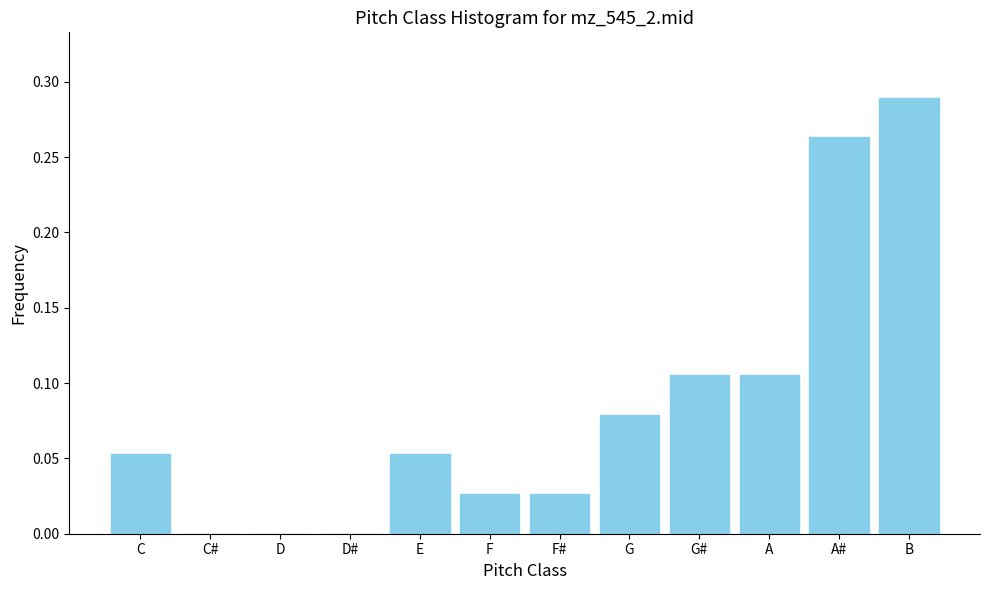

Which category has the highest value across all series?

B